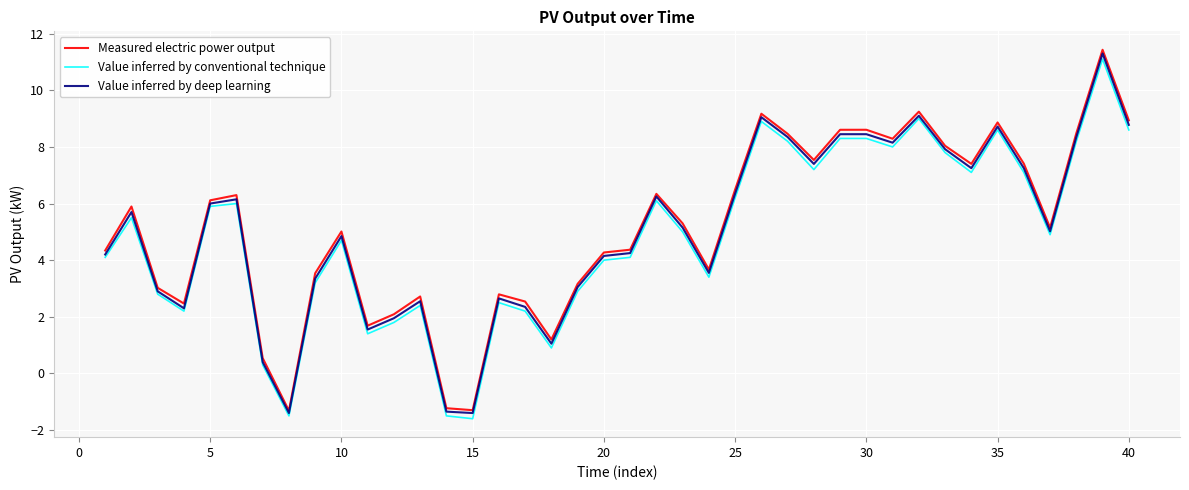

What is the maximum value shown in the chart?

11.4